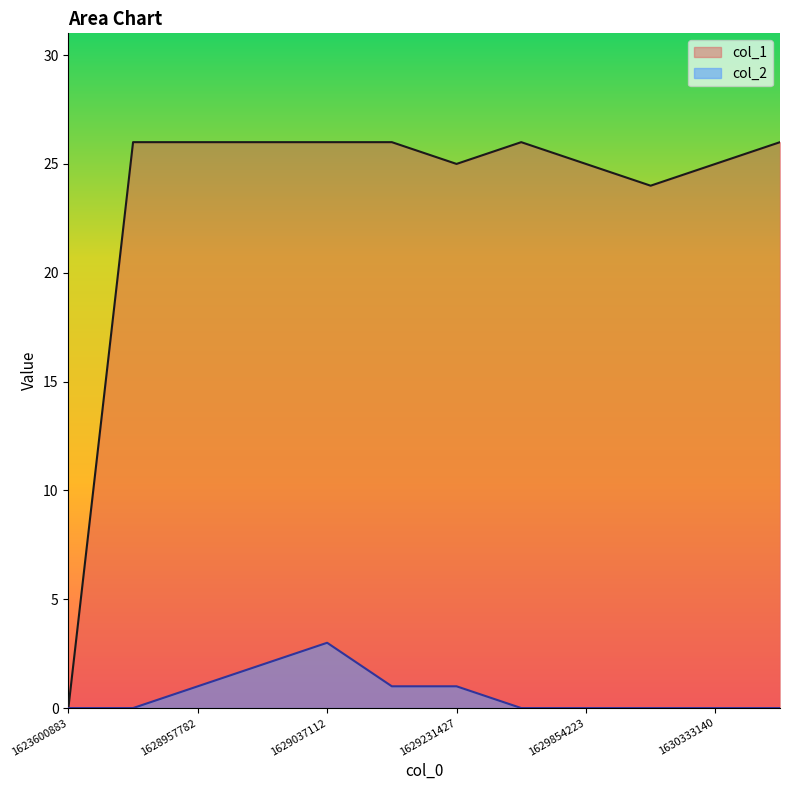

At which category does col_1 reach its first local peak?

1629321438